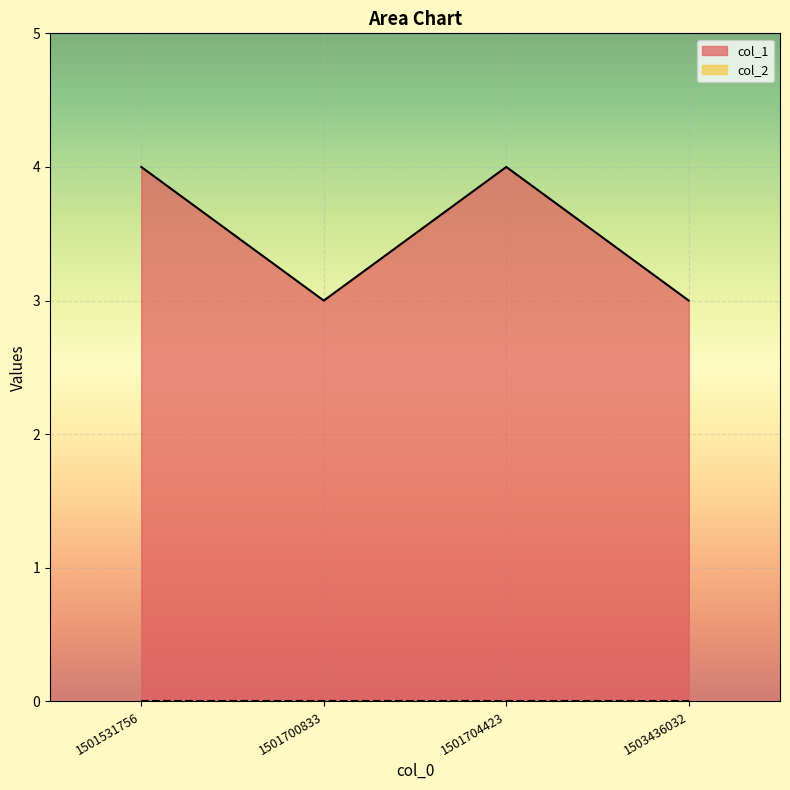

What is the maximum value shown in the chart?

4